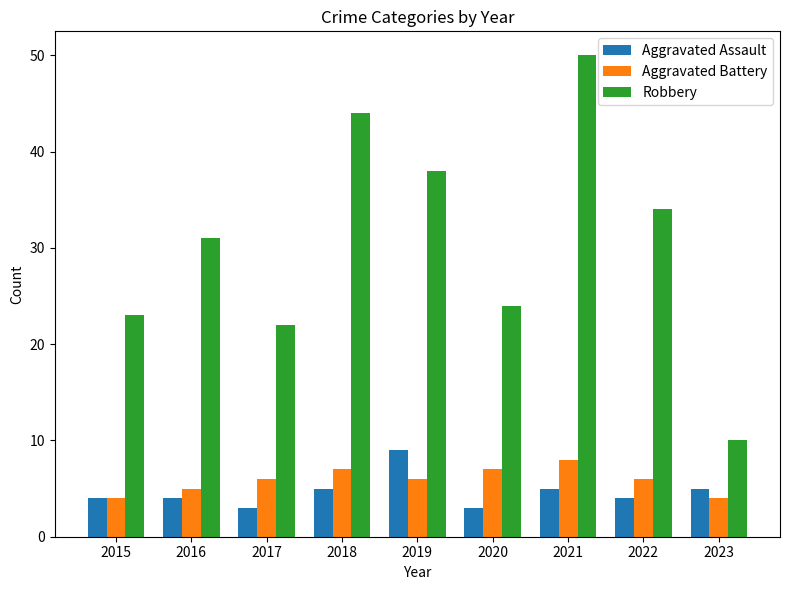

What is the value of the Aggravated Battery bar at the 4th from the left?

7